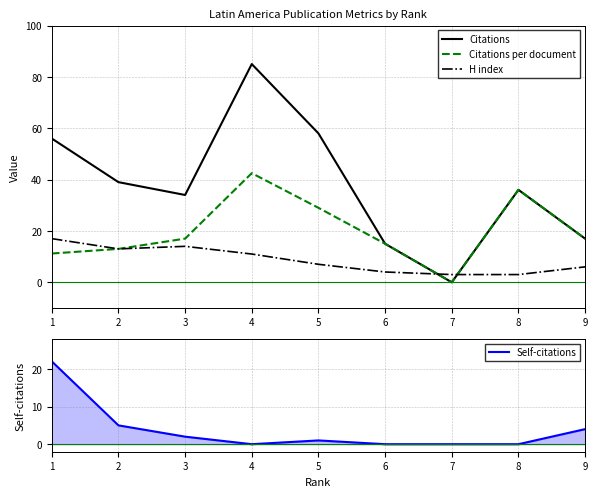

True or false: Citations and Citations per document intersect in this chart.

False